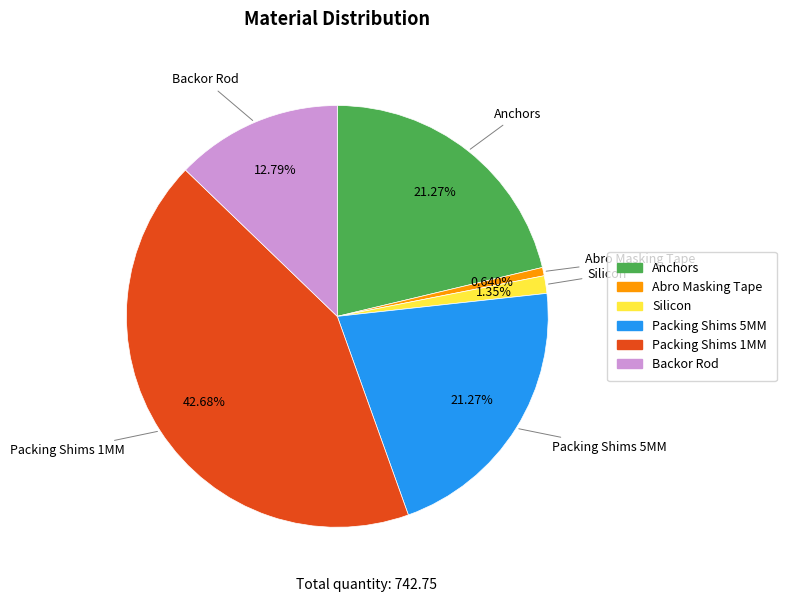

Between Packing Shims 5MM and Packing Shims 1MM, which is larger?

Packing Shims 1MM